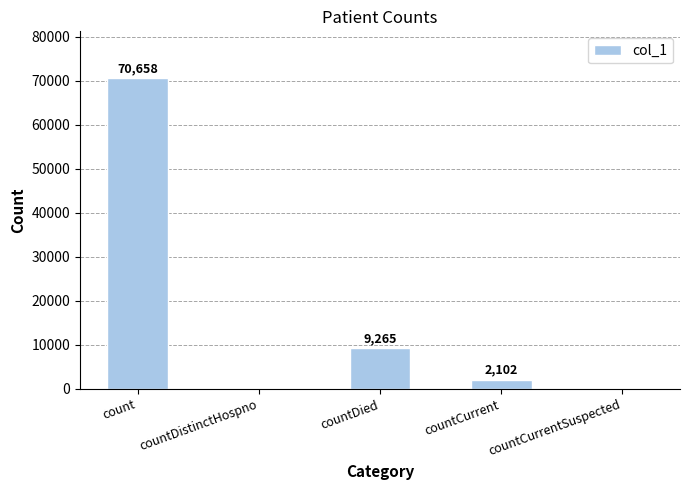

At which category does the chart reach its peak across all series?

count